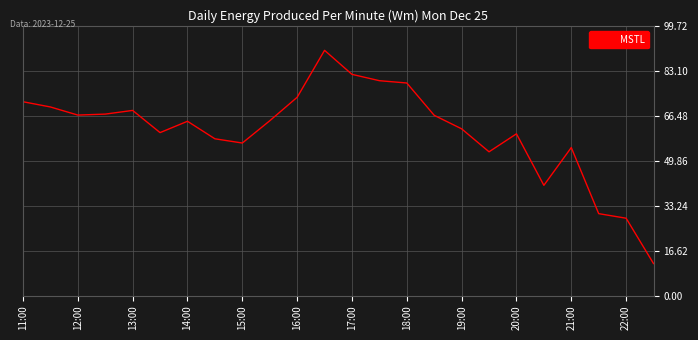

What is the greatest value displayed?

90.7